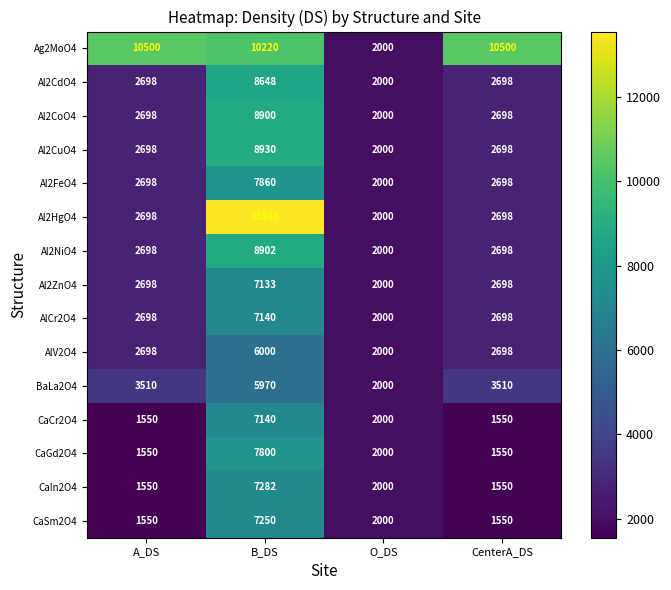

Read the Al2NiO4 value at O_DS, to the nearest 100.

2000